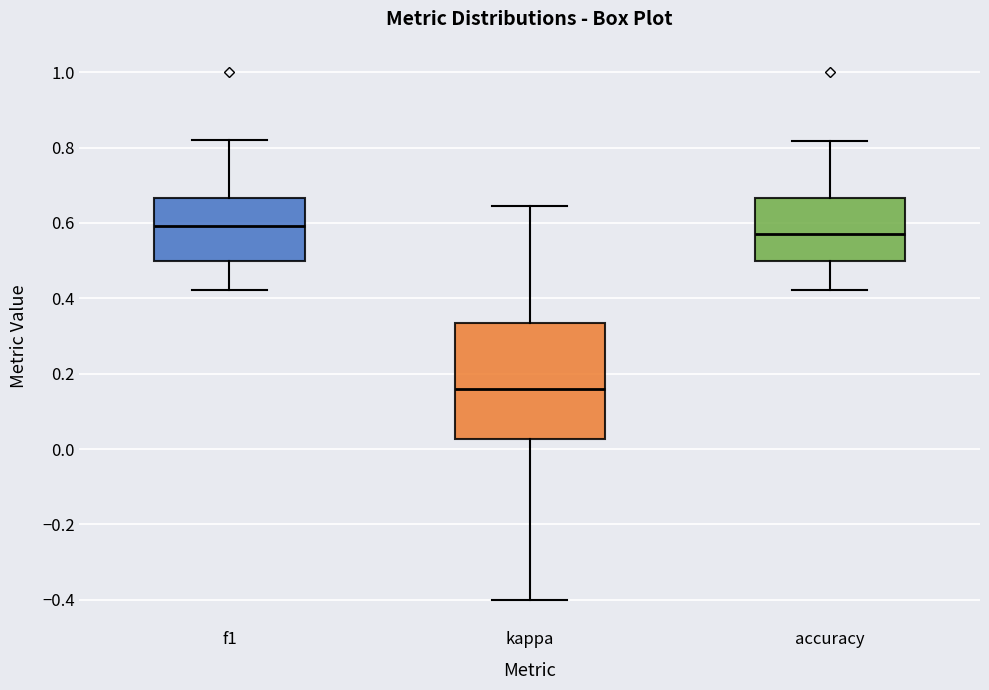

Reading left to right, read every box against the y-axis: the position of its median line, the range the box covers, and the ends of its whiskers. The values are not printed on the chart, so give them approximately, as read against the axis.

f1: median 0.60, box 0.50 to 0.66, whiskers 0.42 to 0.82
kappa: median 0.16, box 0.02 to 0.34, whiskers -0.40 to 0.64
accuracy: median 0.58, box 0.50 to 0.66, whiskers 0.42 to 0.82